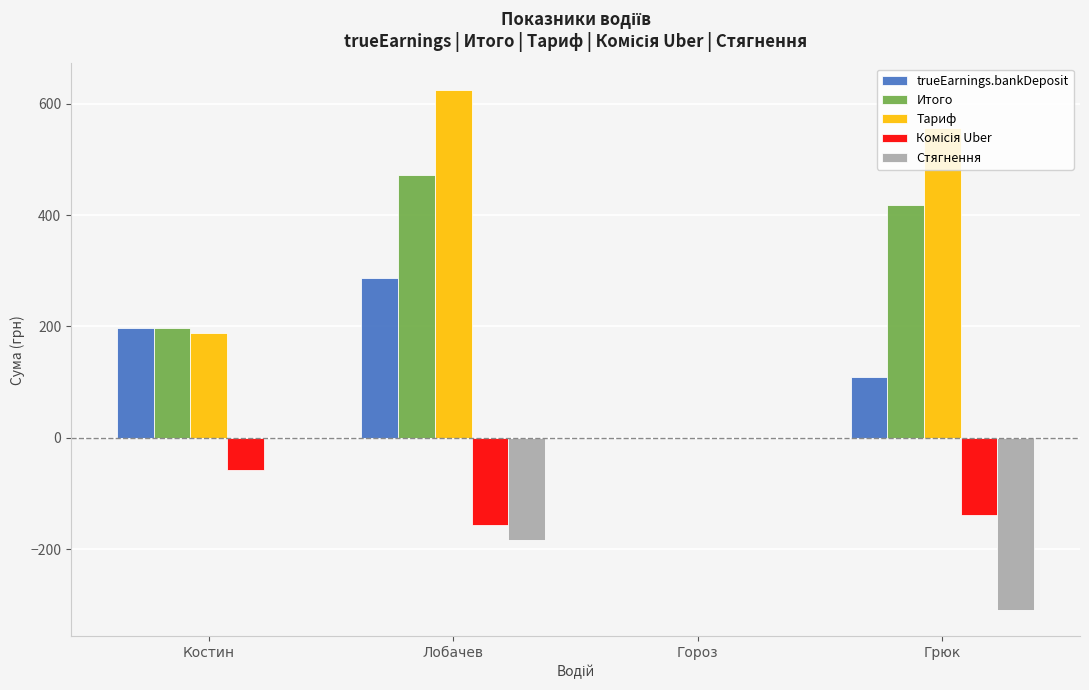

Between Лобачев and Грюк, which series saw the biggest shift?

trueEarnings.bankDeposit